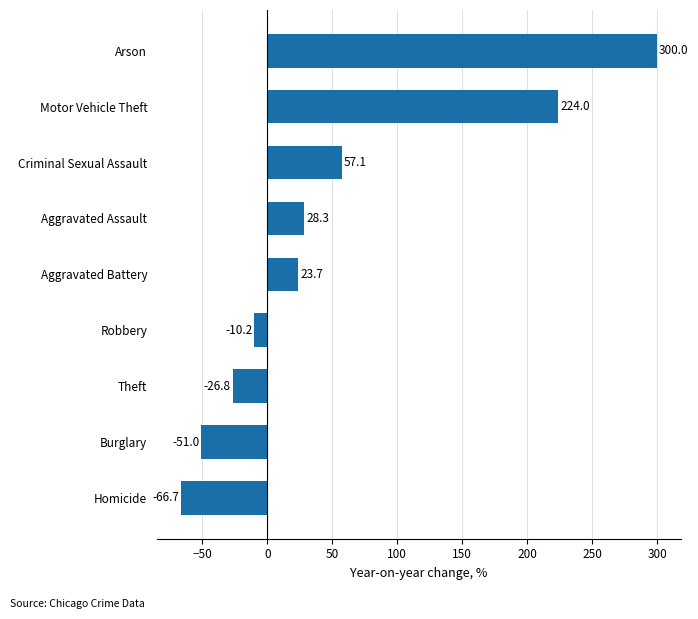

Reading top to bottom, transcribe all the data shown in this chart.

300.0	224.0	57.1	28.3	23.7	-10.2	-26.8	-51.0	-66.7